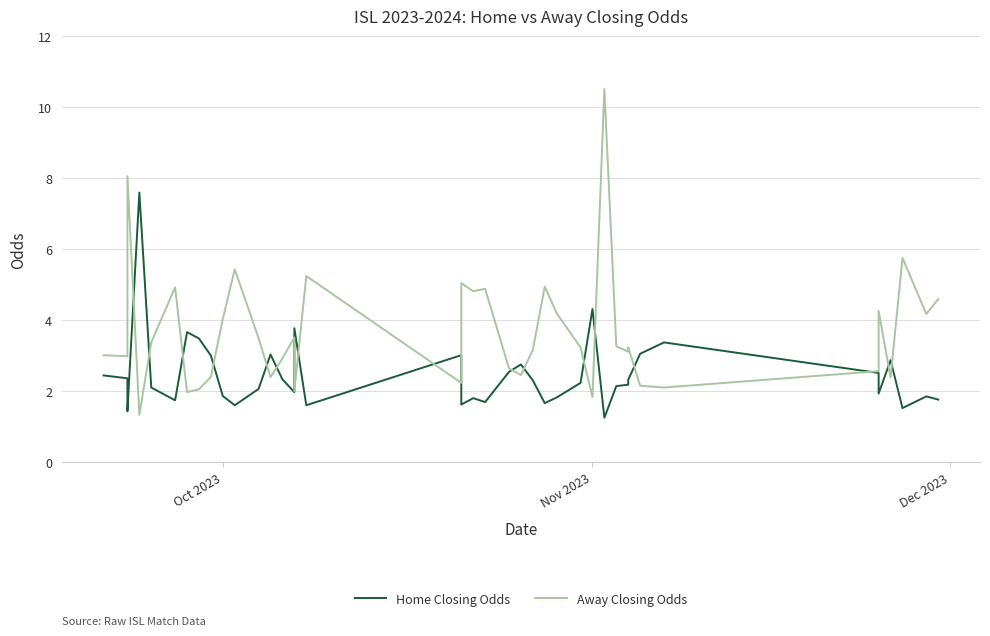

The value of Home Closing Odds at 15 is 2.1. True or false?

False